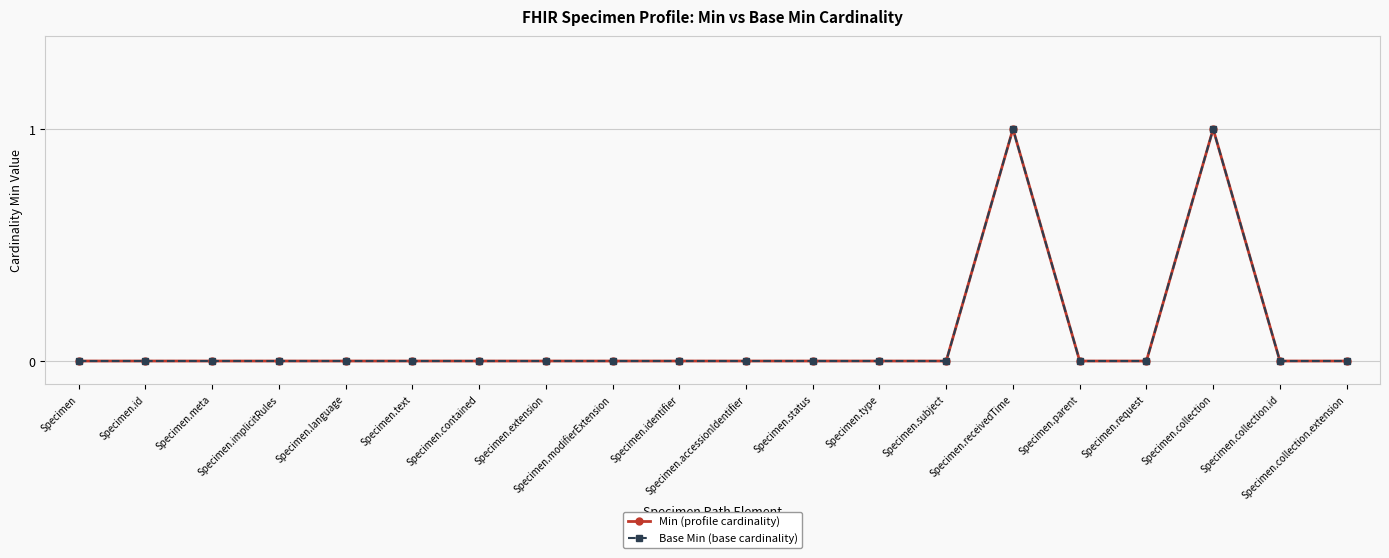

What is the maximum value for Base Min (base cardinality)?

1